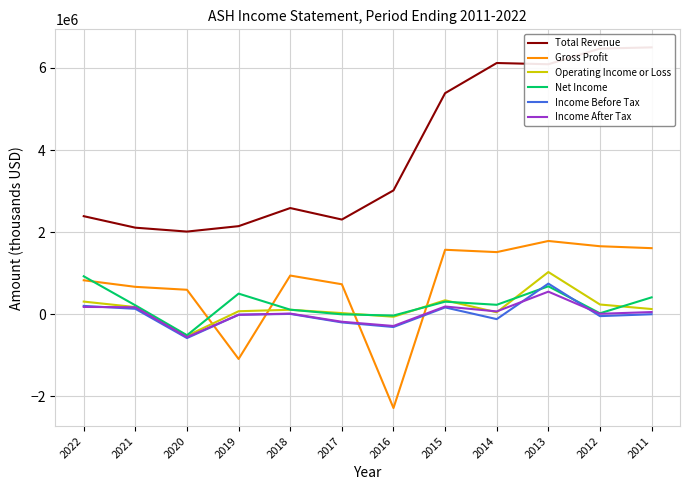

What is the value of the Income After Tax point at the 12th from the left?

56000